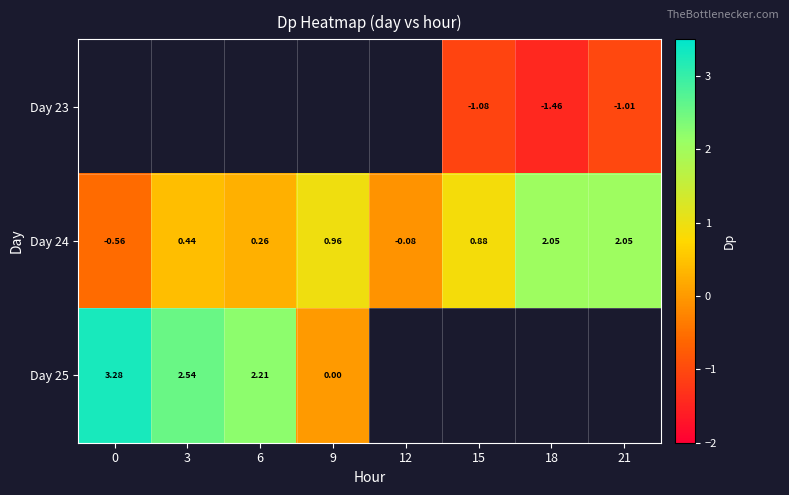

Is the value of Day 25 at 9 greater than the value of Day 24 at 12?

Yes